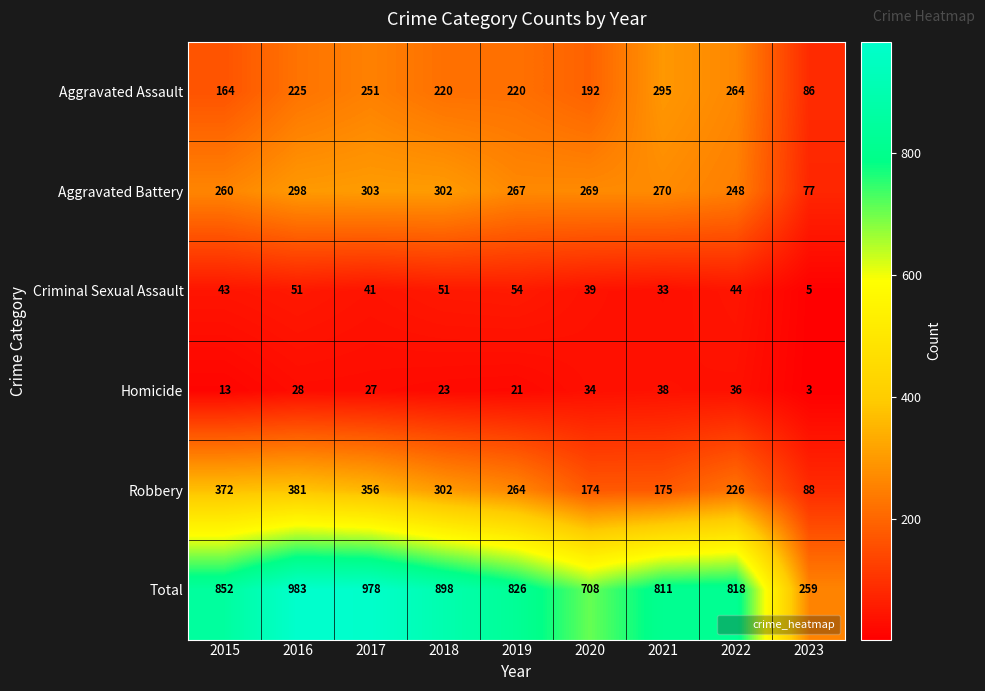

What is the sum of all Homicide values?

223